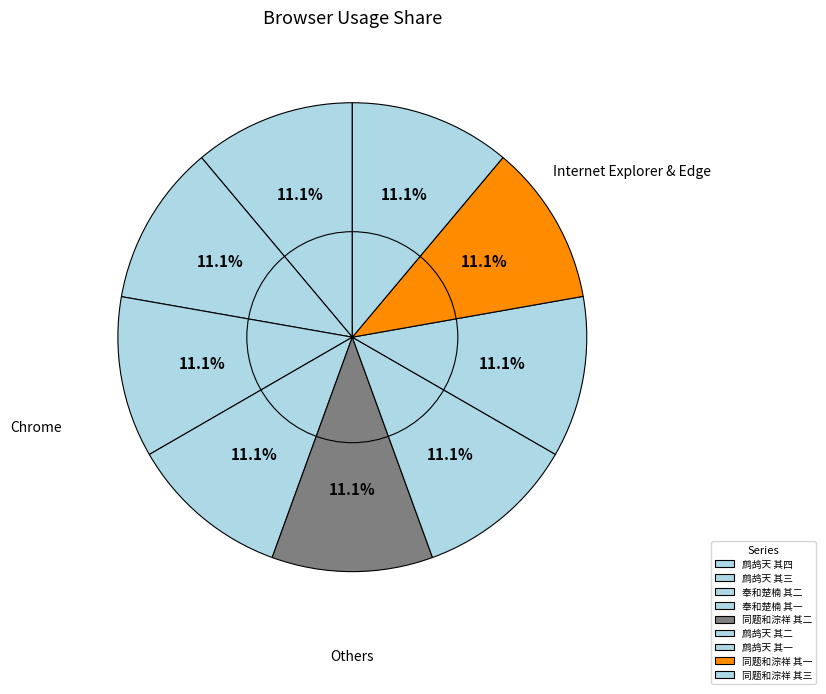

How many slices are in this pie chart?

9